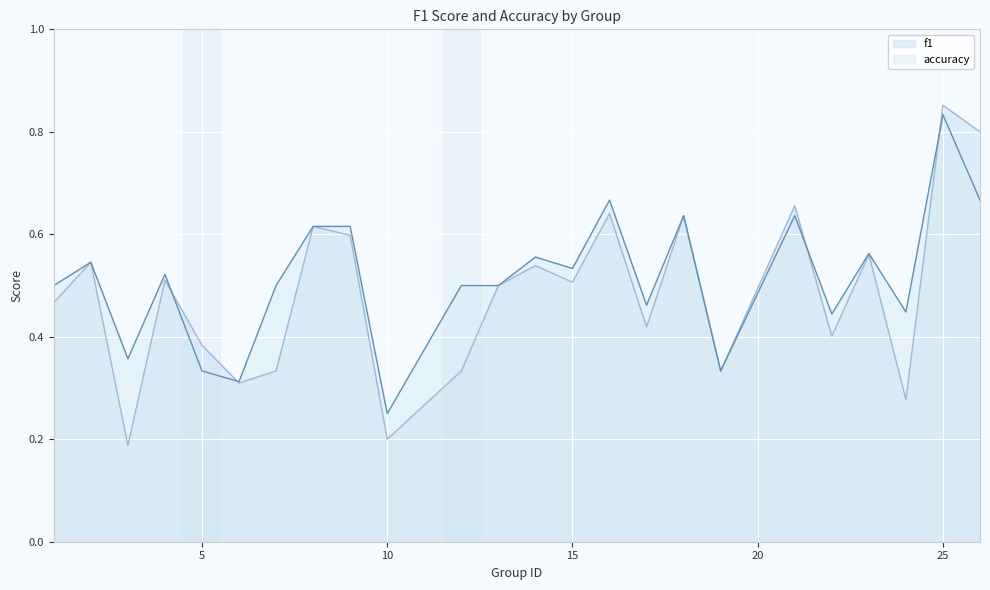

Reading left to right, extract all data points from this chart.

f1: 0.5	0.5	0.2	0.5	0.4	0.3	0.3	0.6	0.6	0.2	0.3	0.5	0.5	0.5	0.6	0.4	0.6	0.3	0.7	0.4	0.6	0.3	0.9	0.8
accuracy: 0.5	0.5	0.4	0.5	0.3	0.3	0.5	0.6	0.6	0.2	0.5	0.5	0.6	0.5	0.7	0.5	0.6	0.3	0.6	0.4	0.6	0.4	0.8	0.7